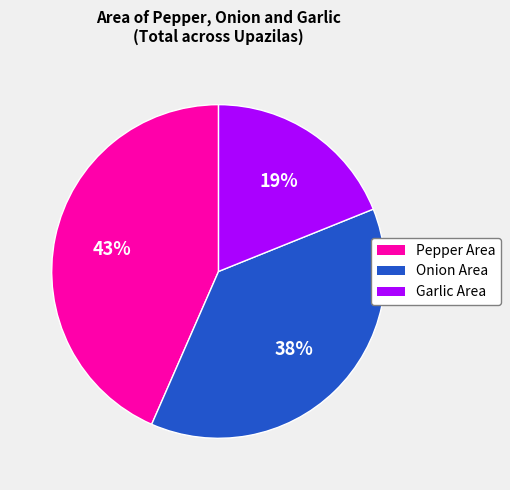

To the nearest percent, what is the average slice percentage?

33%